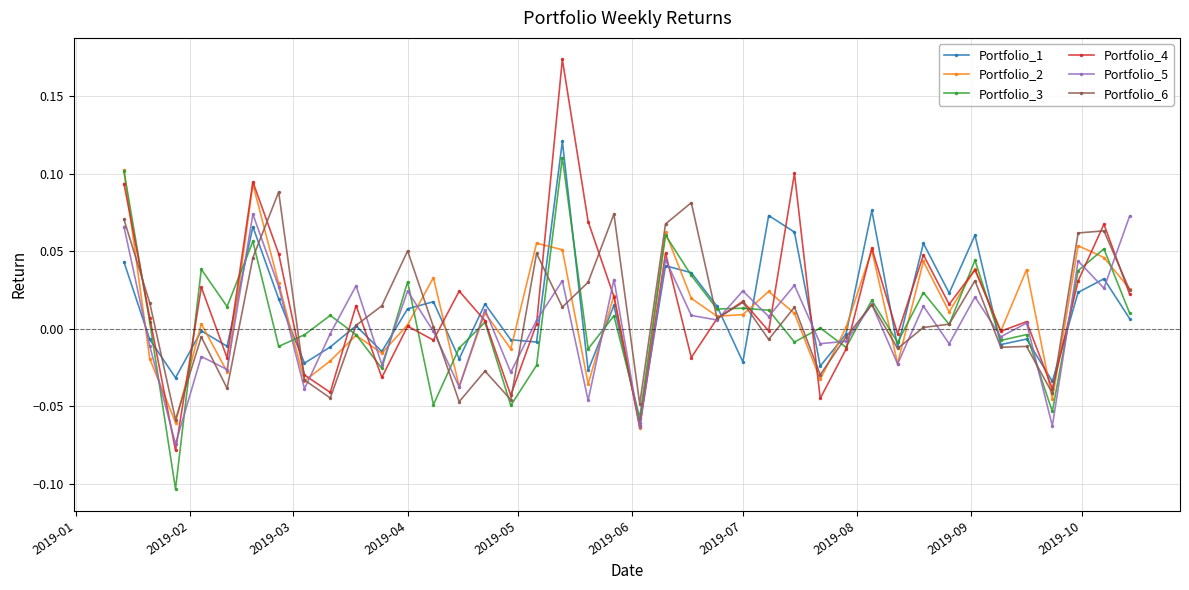

Which series has the widest spread of values?

Portfolio_4